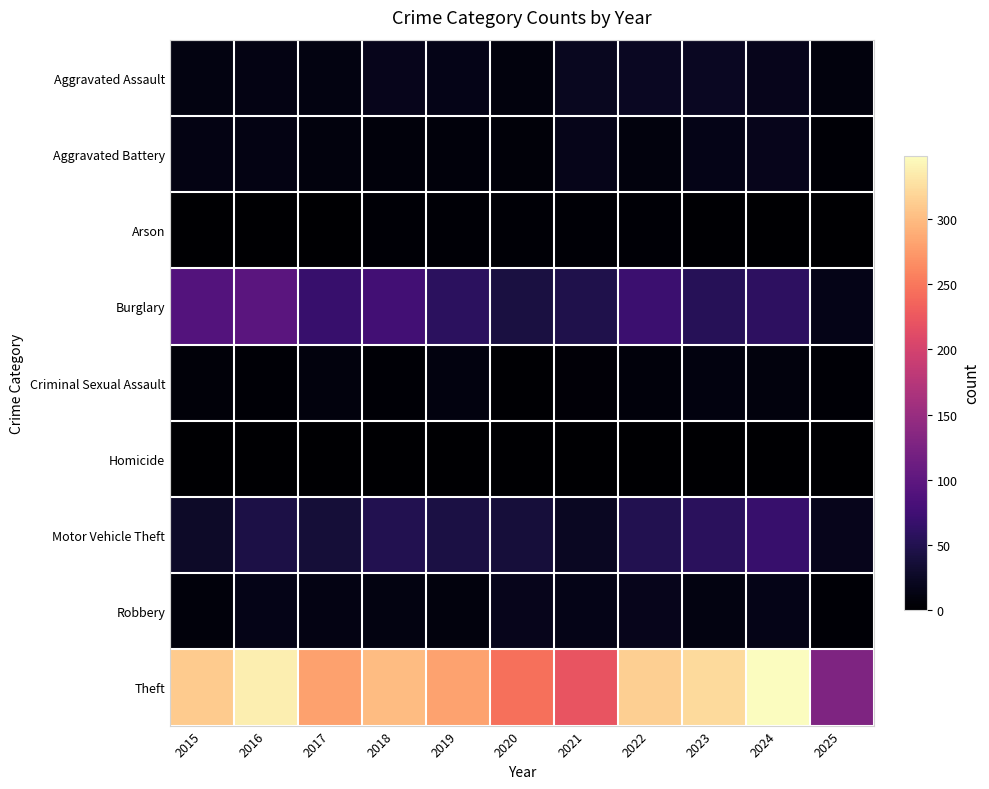

What is the difference between the highest and lowest values at 2025?

127